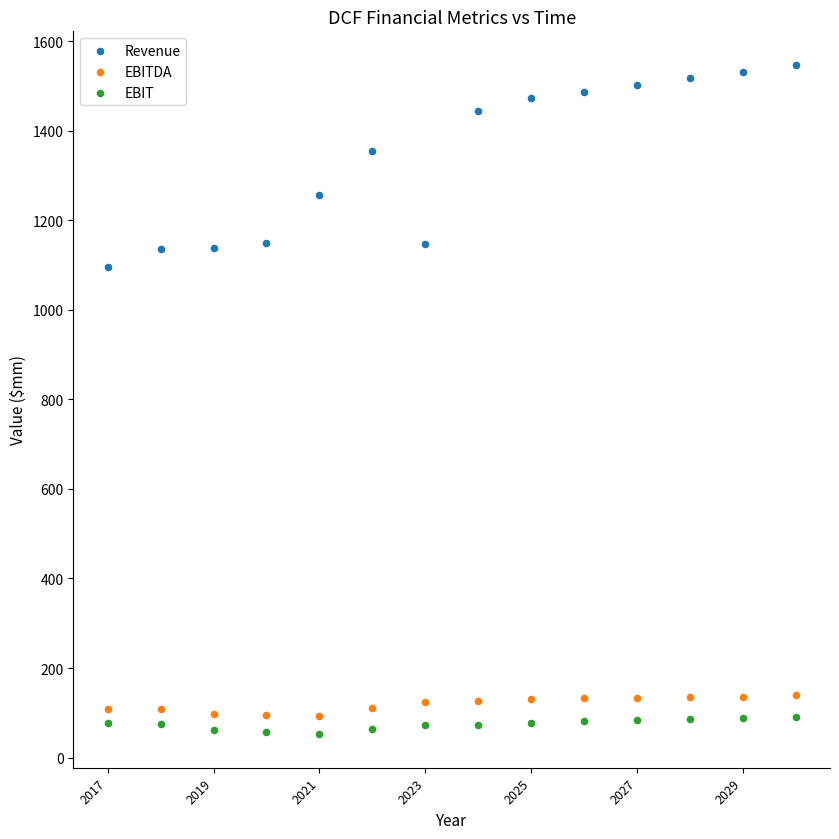

Across all data points, what is the range of Y values (max minus min)?

1494.7